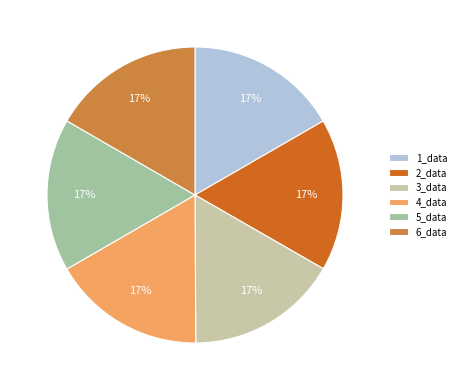

The 2_data slice represents 24% of the pie. True or false?

False